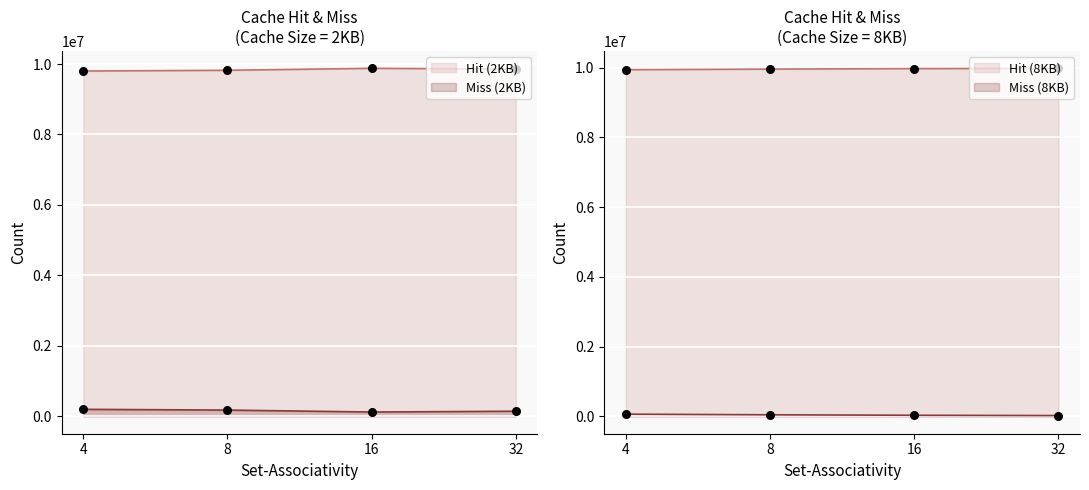

Which series has the largest total across all categories?

Hit